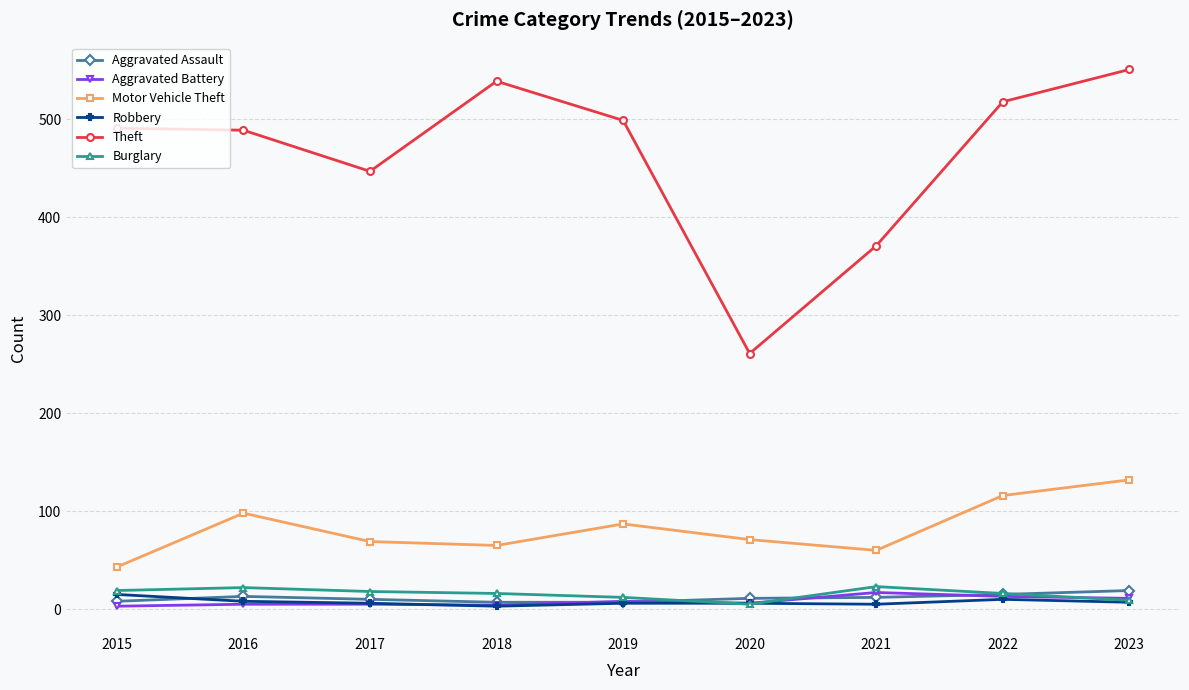

What is the difference between the Motor Vehicle Theft values at 2018 and 2020?

6